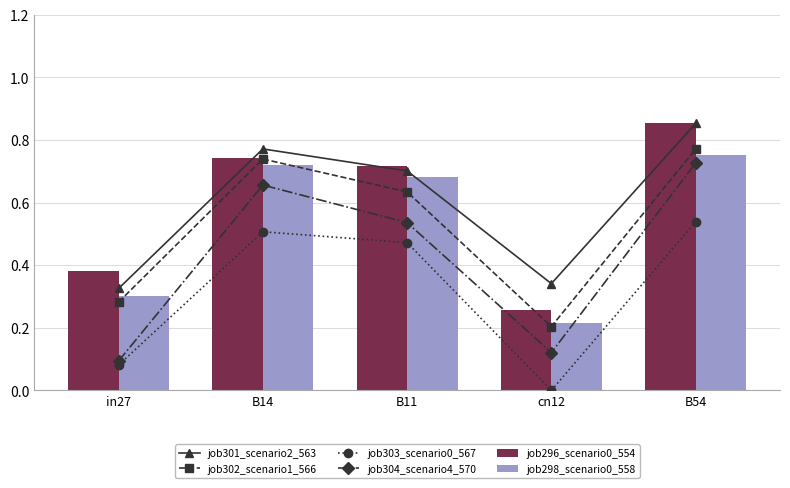

Which category has the lowest value across all series?

cn12